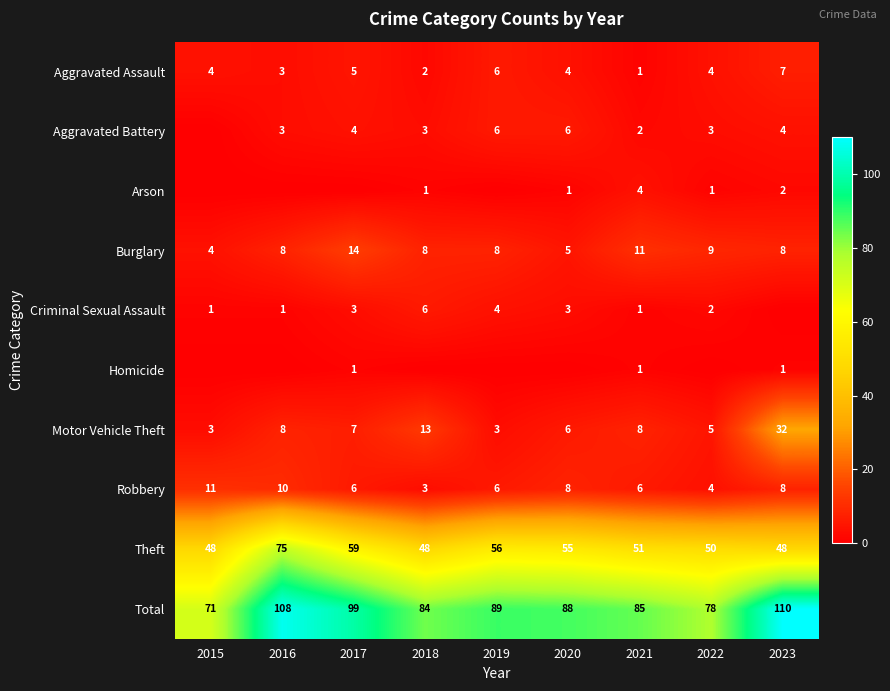

Count the Aggravated Assault values in the range 3 to 5.

5